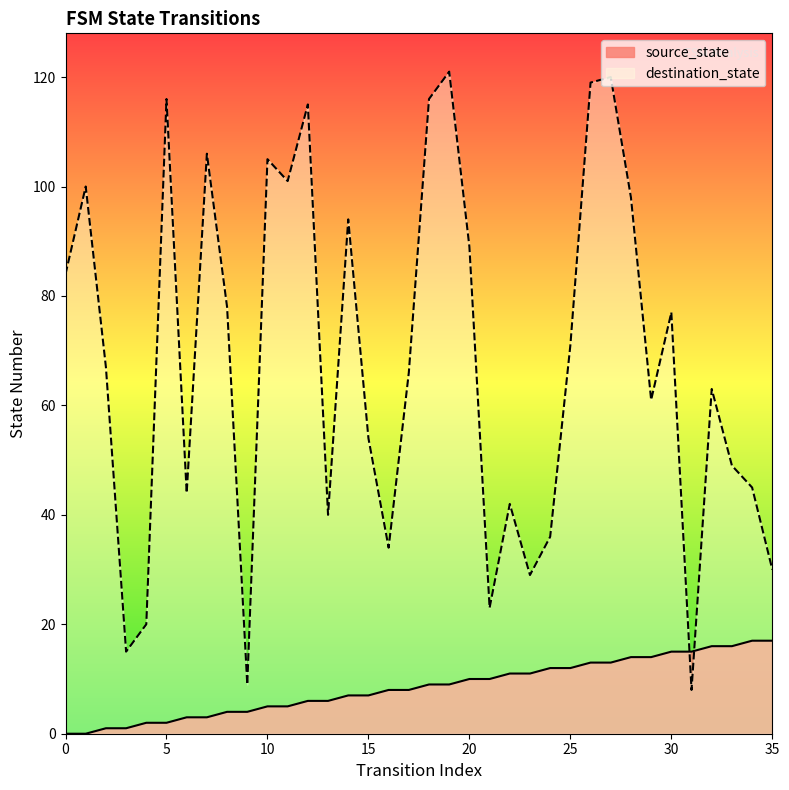

What value does the destination_state series have at 6, to the nearest 50?

50